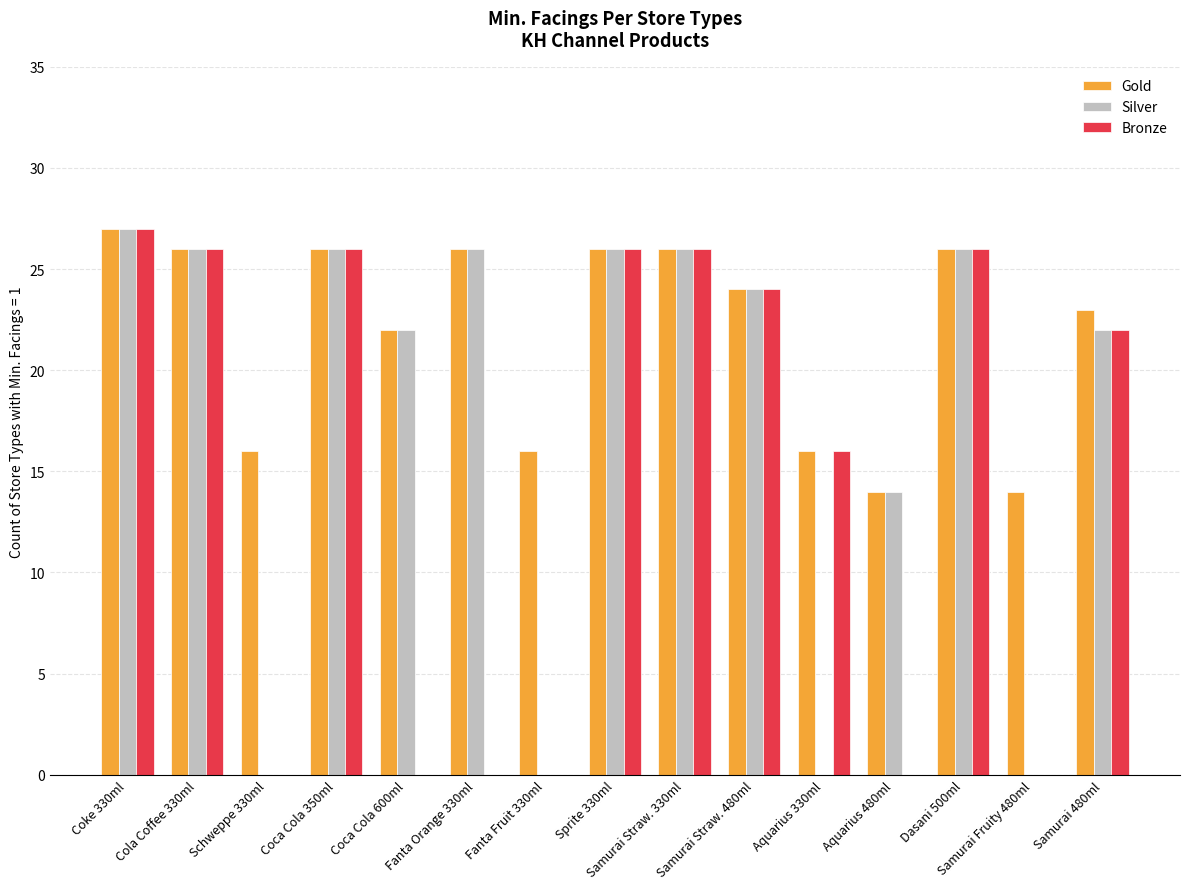

How many categories are shown in the chart?

15